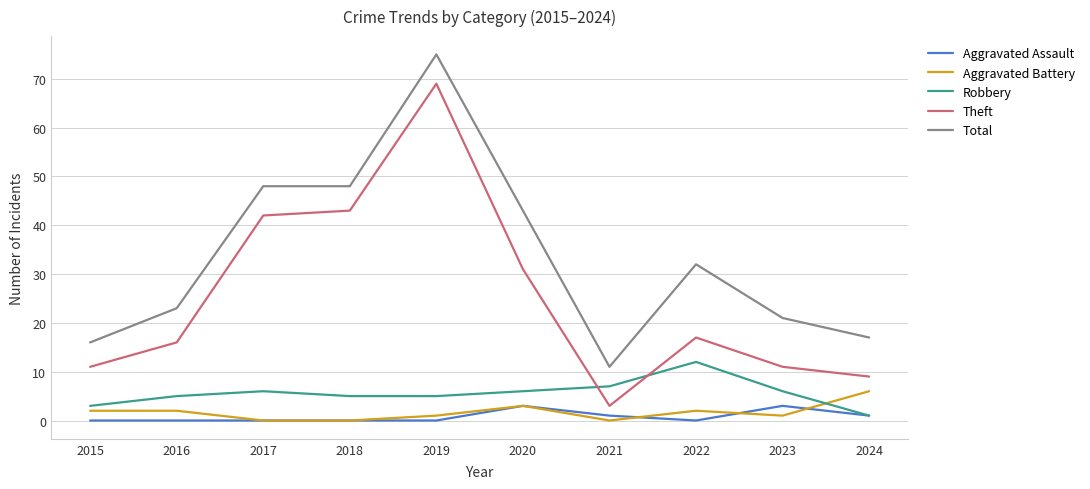

Which series has the largest total across all categories?

Total